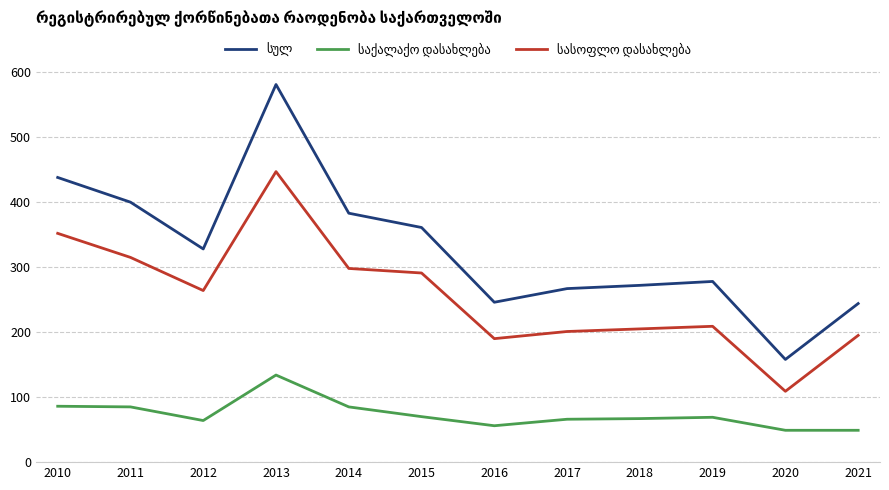

What is the total value across all series at 2014?

766